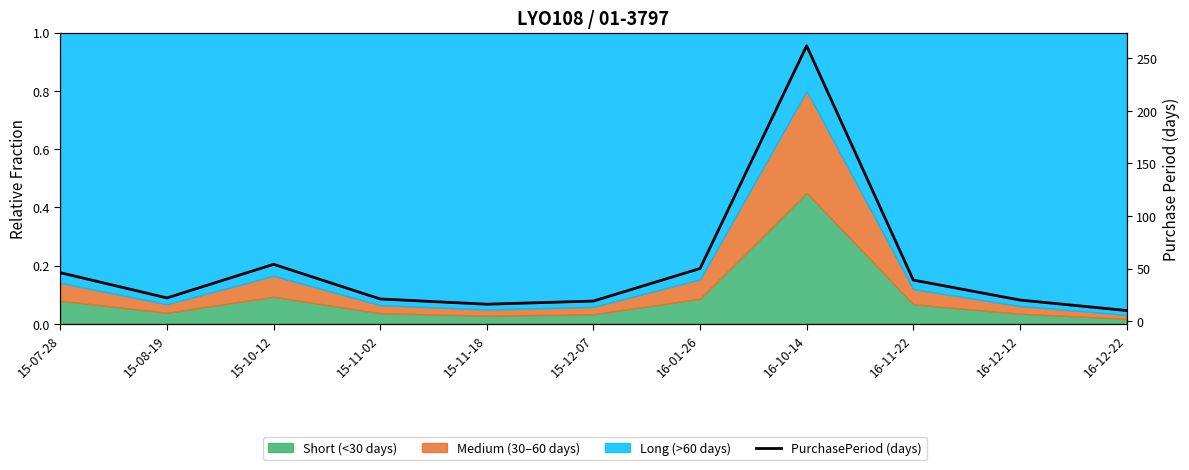

Which category has the lowest value across all series?

16-12-22